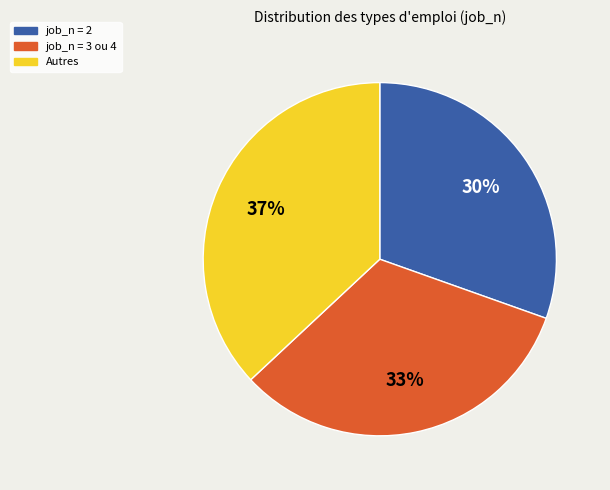

Count the number of slices in the pie.

3